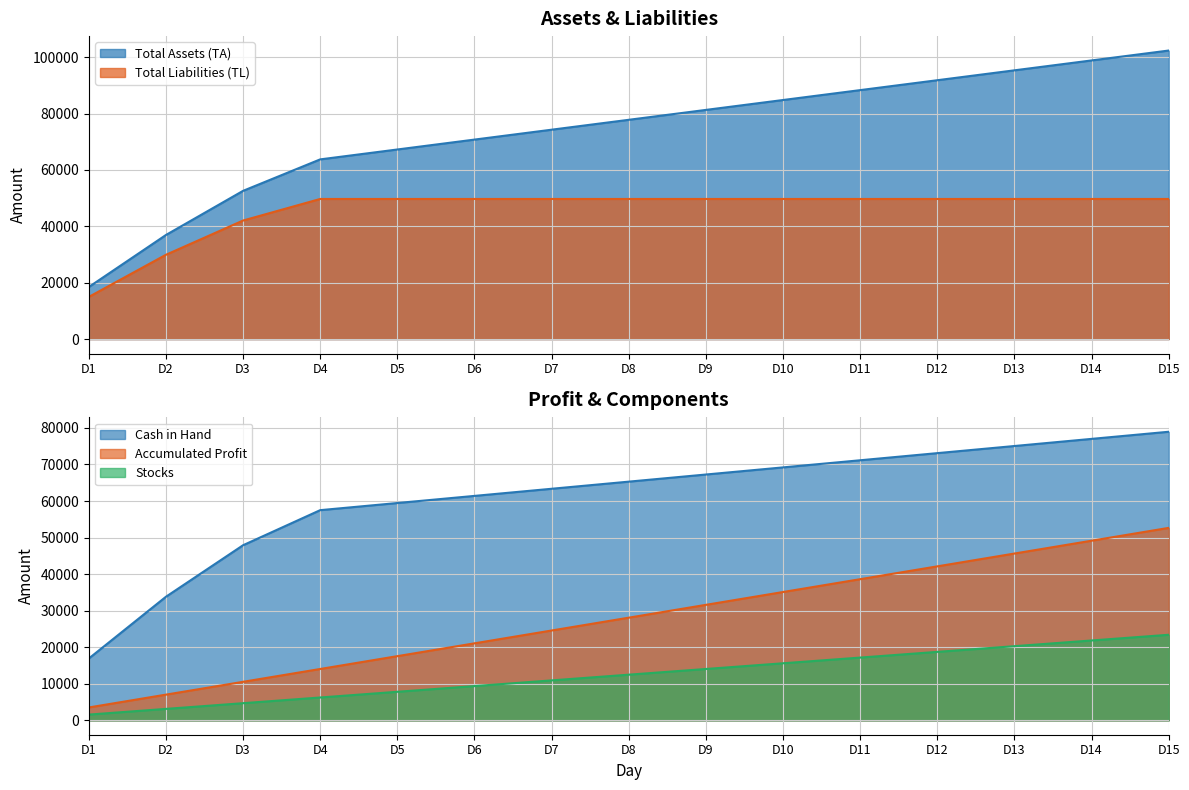

What is the total value across all series at D11?

264930